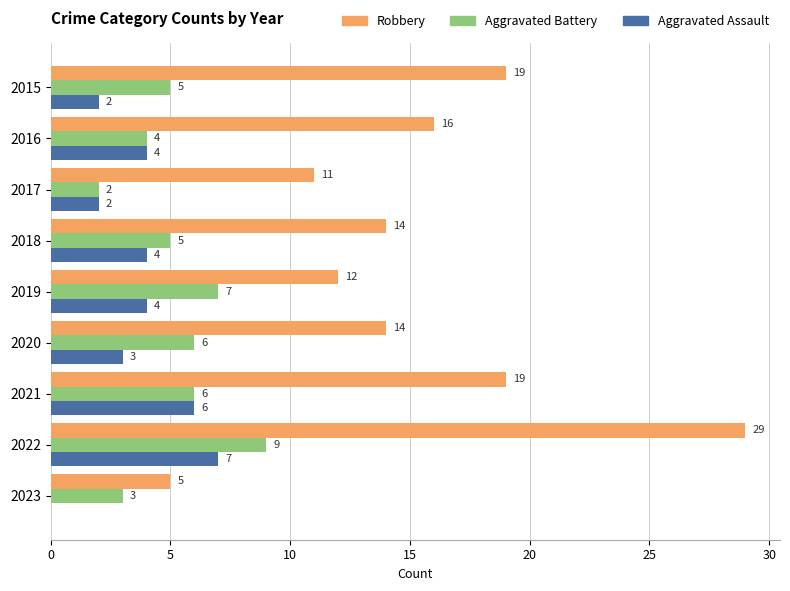

Which series changed the most between 2015 and 2017?

Robbery